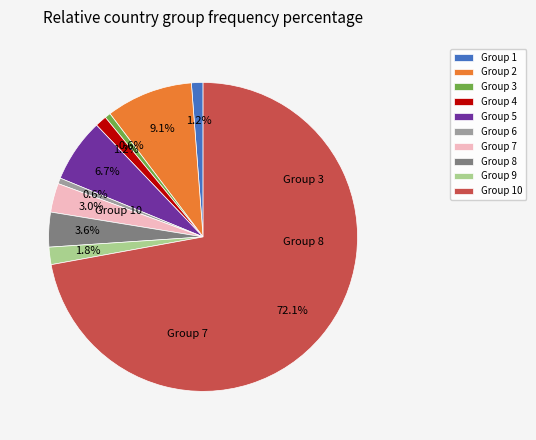

To the nearest percent, what is the combined percentage of Group 6 and Group 10?

73%